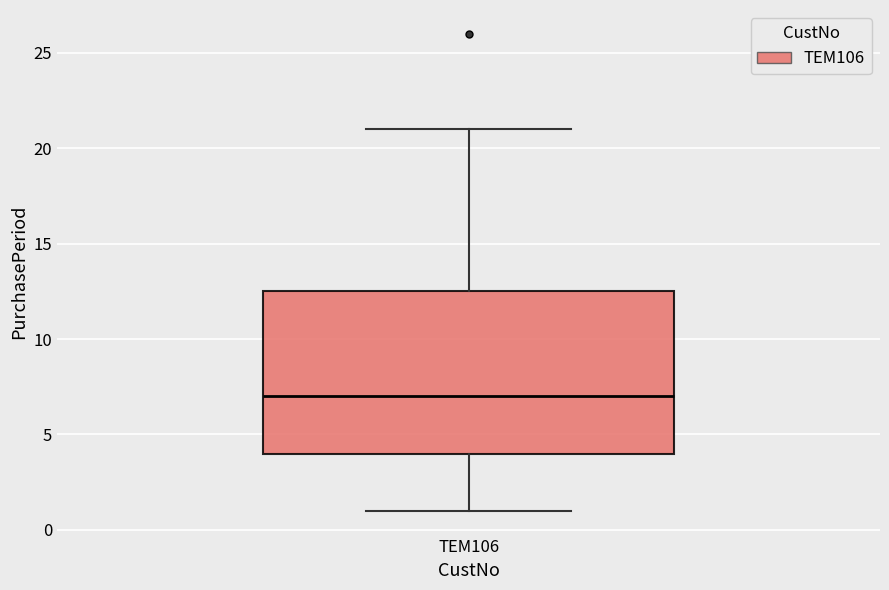

Read this box plot against the y-axis: the position of the median line, the range covered by the box, and the ends of both whiskers. The values are not printed on the chart, so give them approximately, as read against the axis.

median 7.0, box 4.0 to 12.5, whiskers 1.0 to 21.0